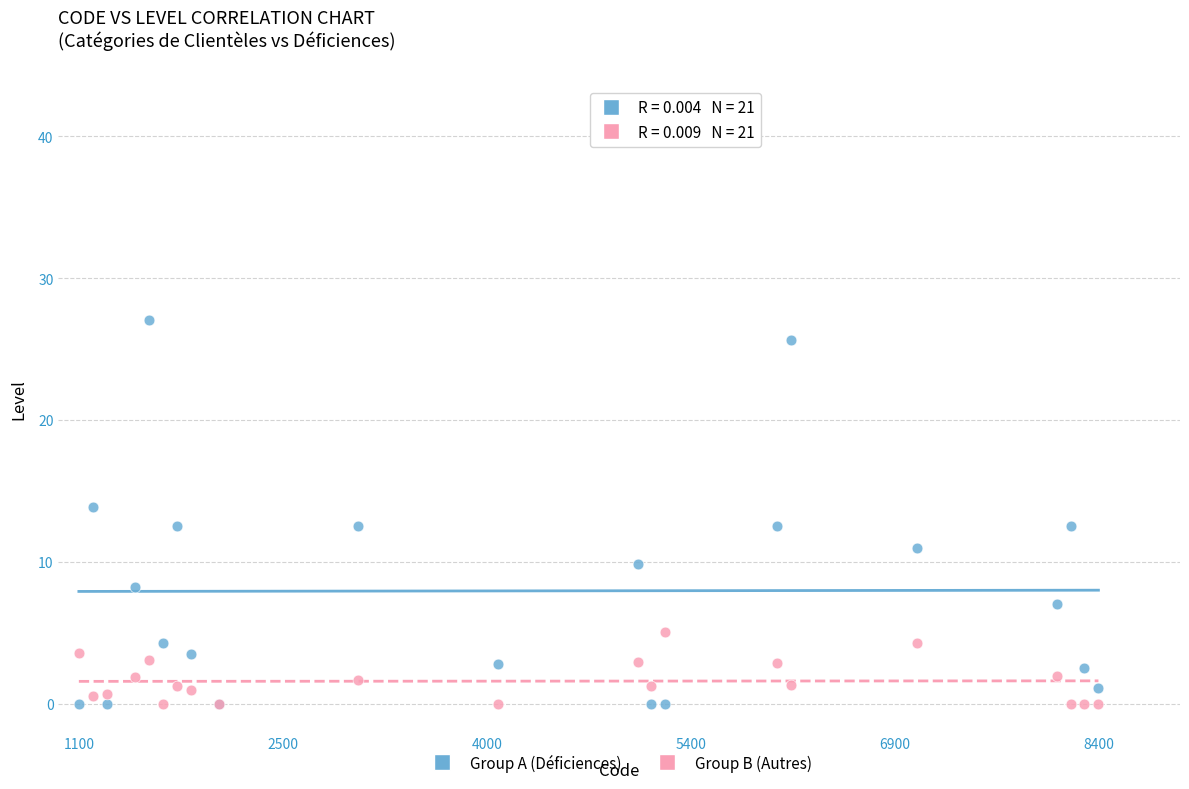

Which series reaches the maximum Y coordinate?

Group A (Déficiences)